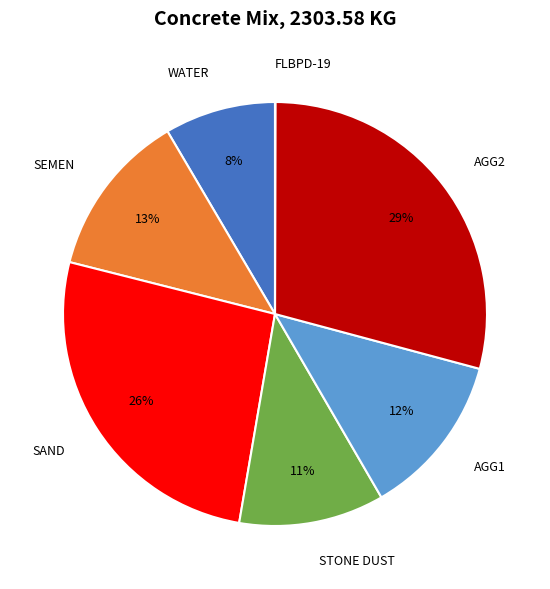

Which category has the biggest portion of the pie?

AGG2